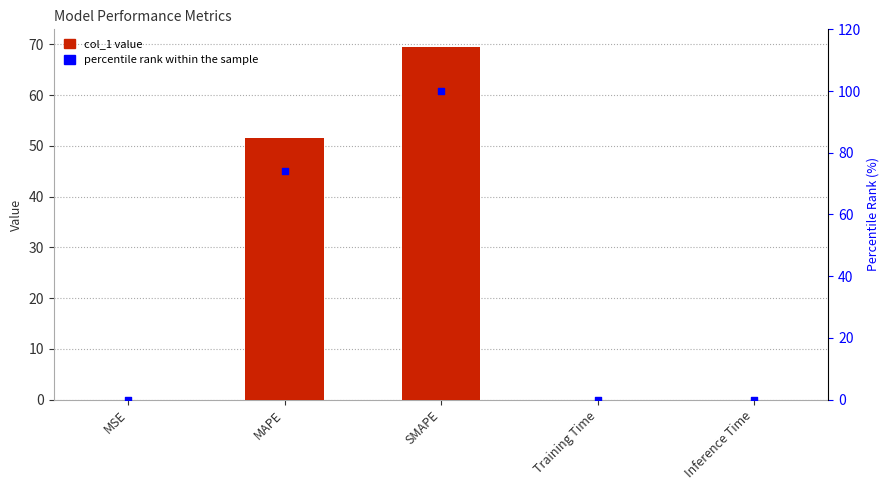

Which series has the largest total across all categories?

percentile rank within the sample